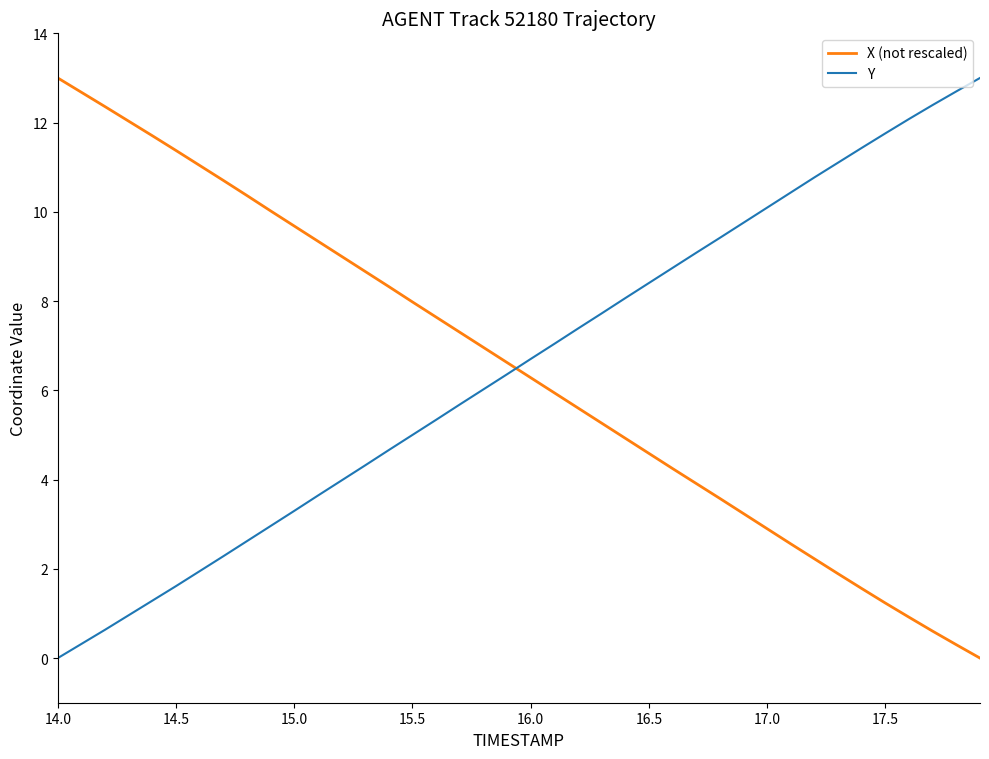

How many intersections are there between Y and X (not rescaled)?

1